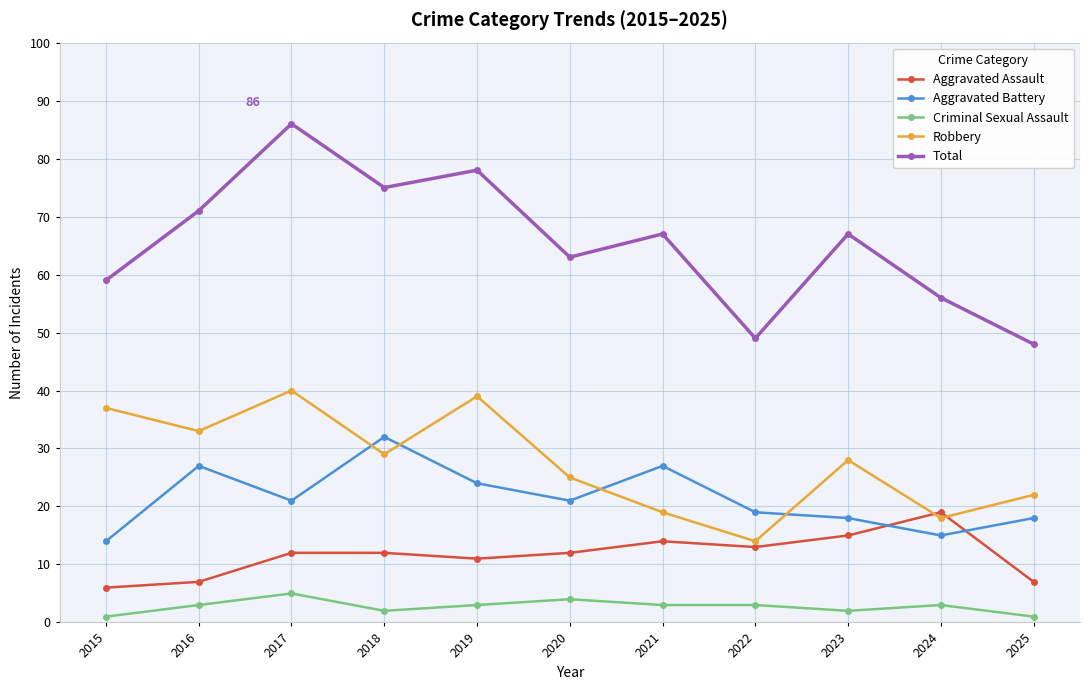

What is the sum of all Criminal Sexual Assault values?

30